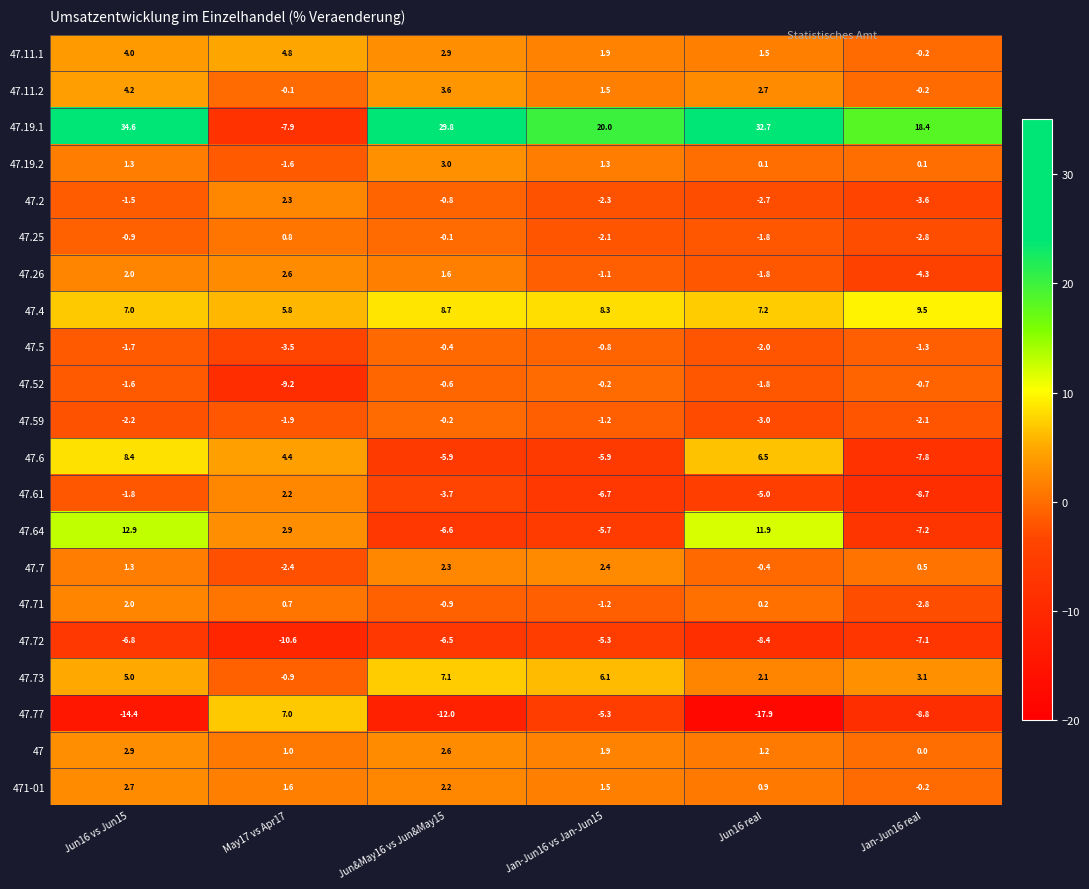

Is it true that 47.64 equals 1.3 at May17 vs Apr17?

False